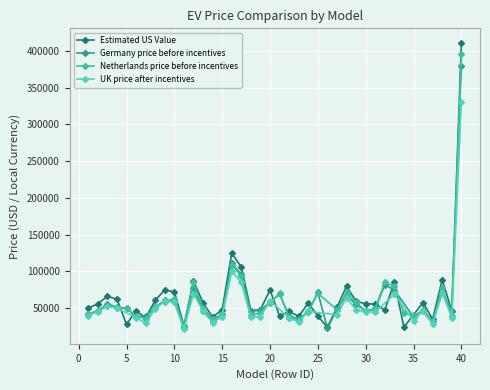

What is the value of the UK_price_after_incentives point at the 37th from the left?

28000